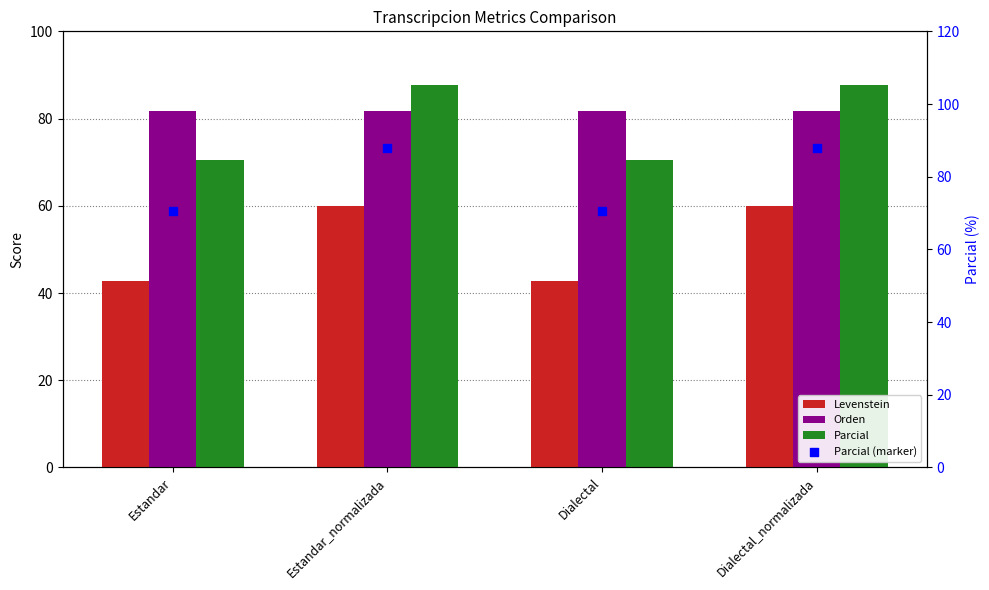

Which series has the largest total across all categories?

Orden